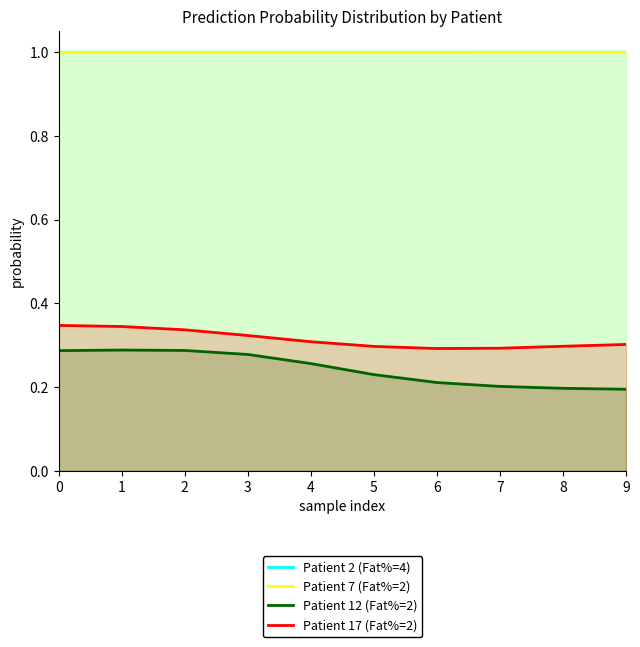

What is the total value across all series at 2?

2.6